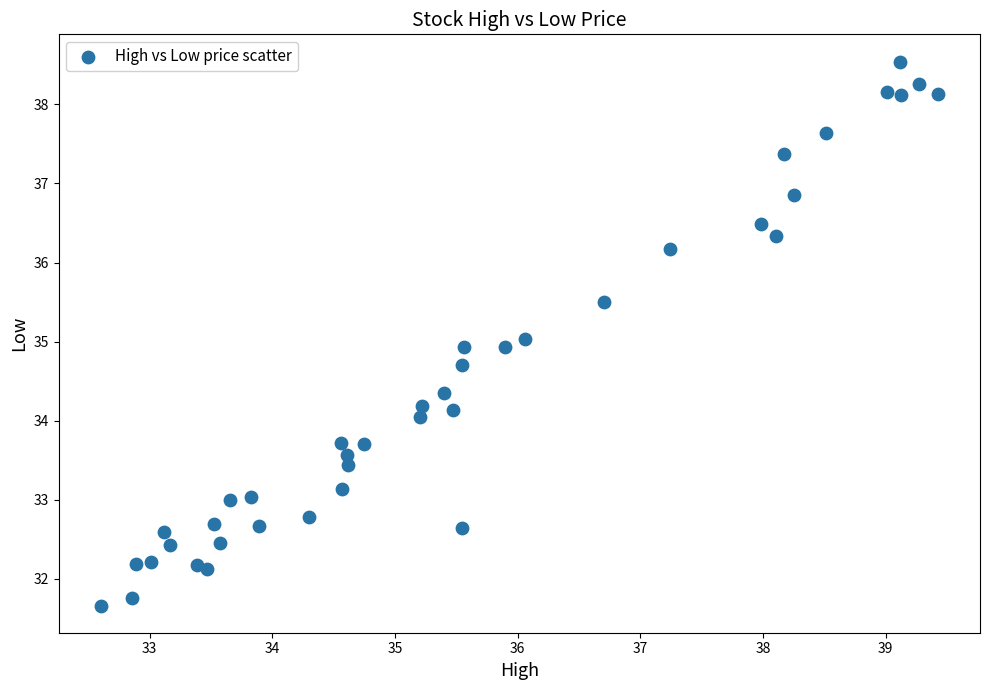

What is the range of Y values (max minus min)?

6.9